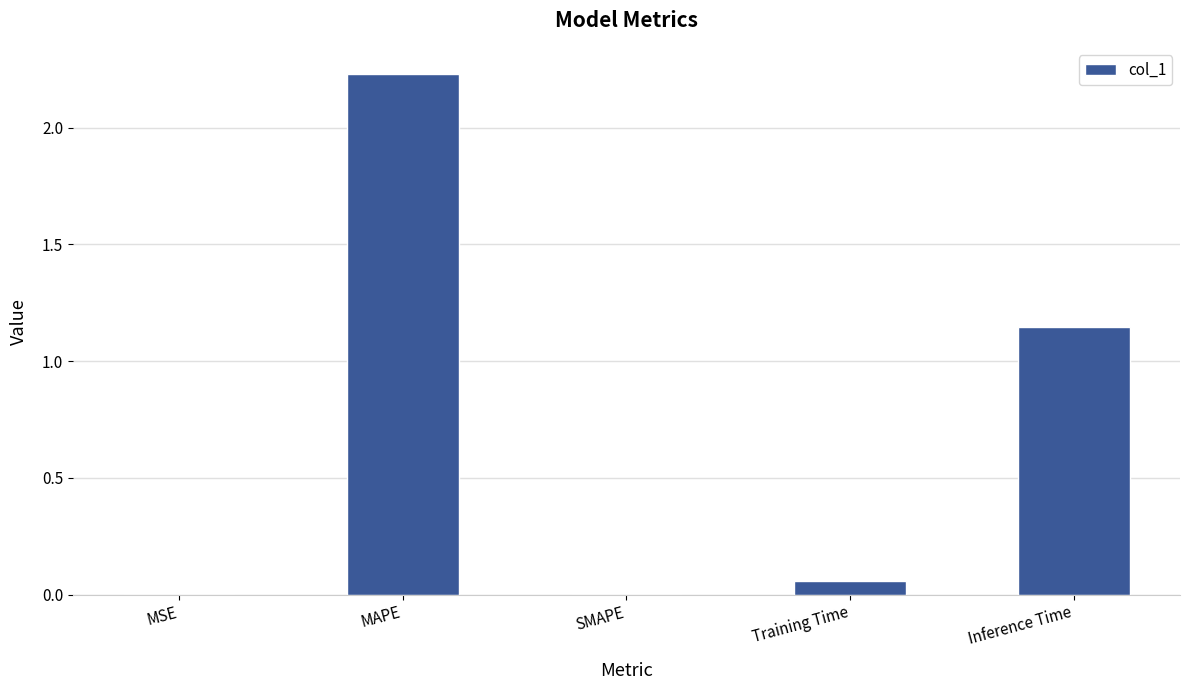

How many categories are shown in the chart?

5